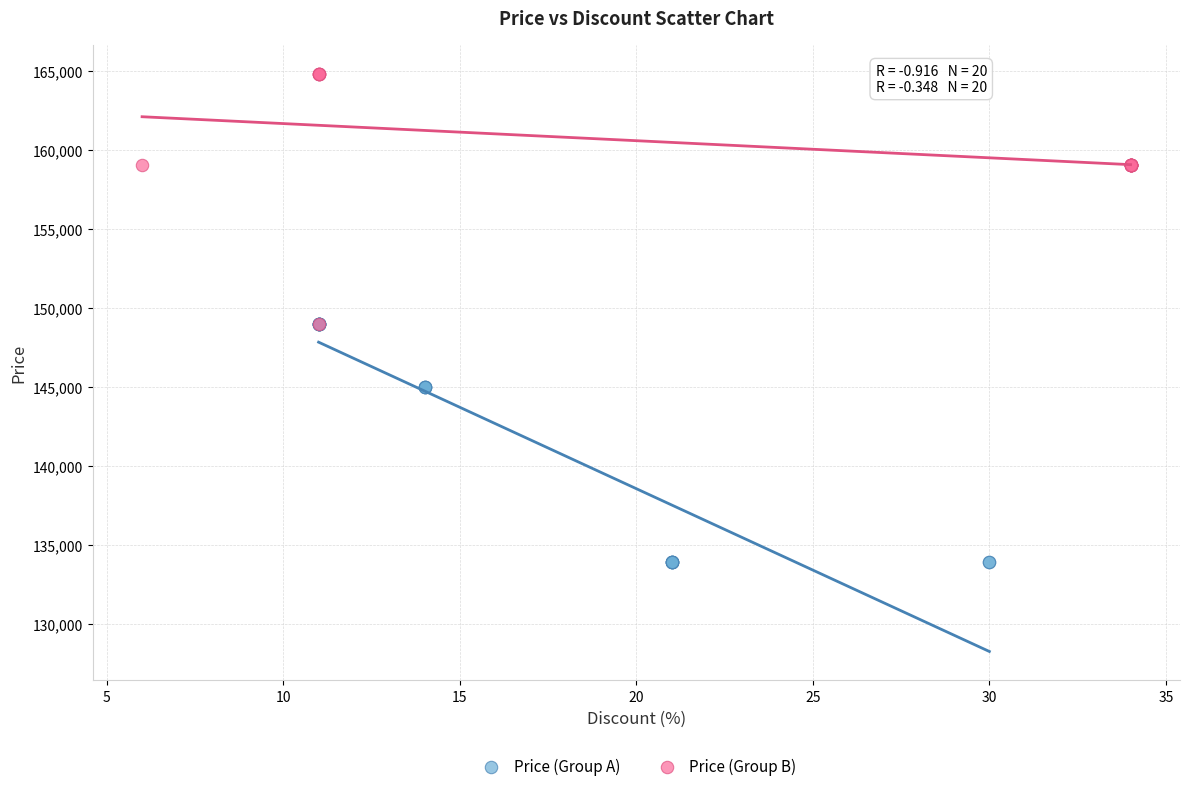

Which series contains the lowest Y value?

Price (Group A)